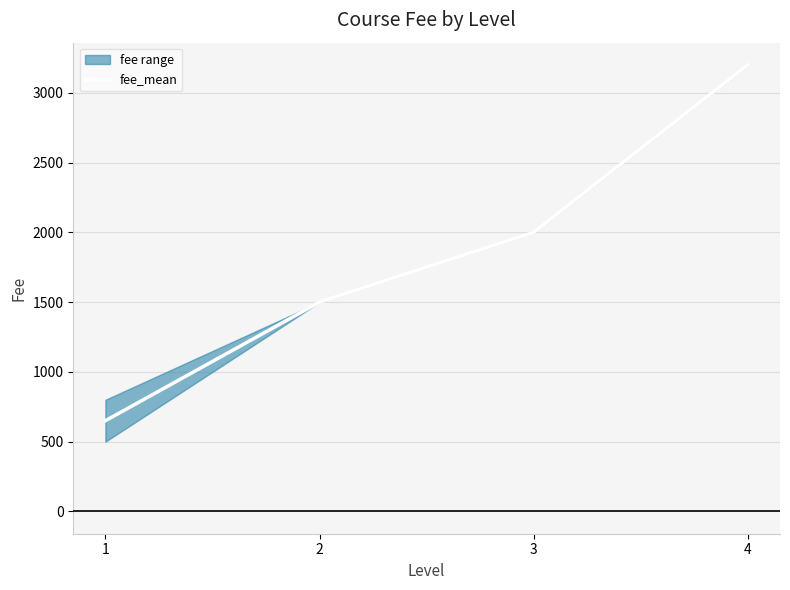

What is the sum of the values at 1 and 2?

2150